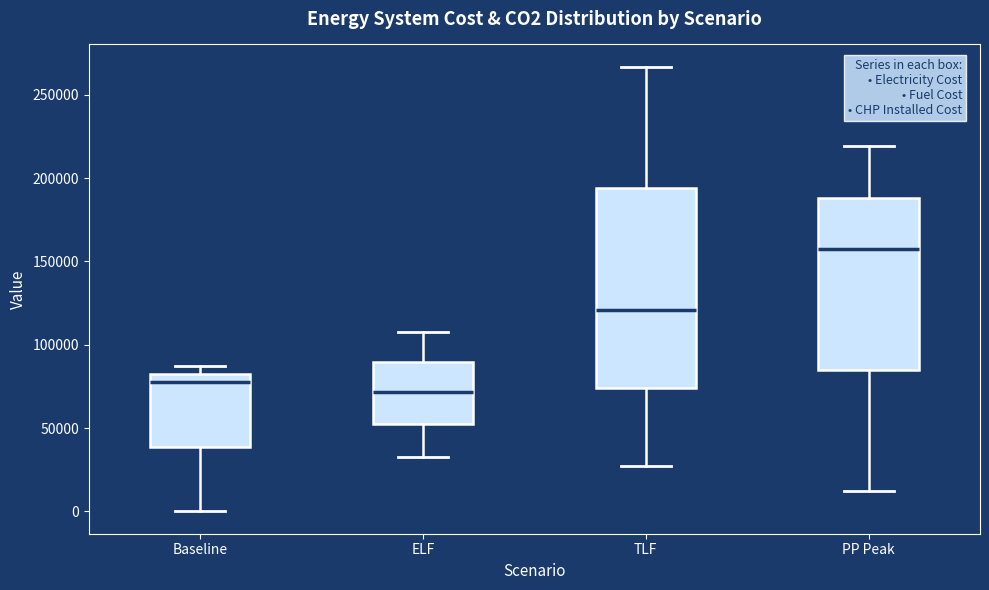

Comparing the boxes themselves (not the whiskers), which one is the tallest?

TLF